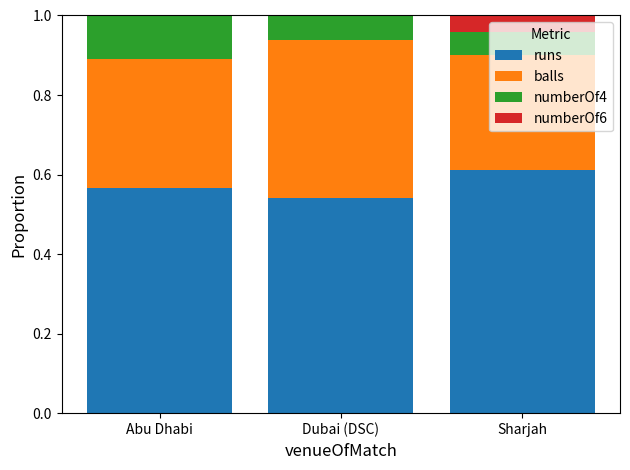

What is the total value across all series at Dubai (DSC)?

1.0